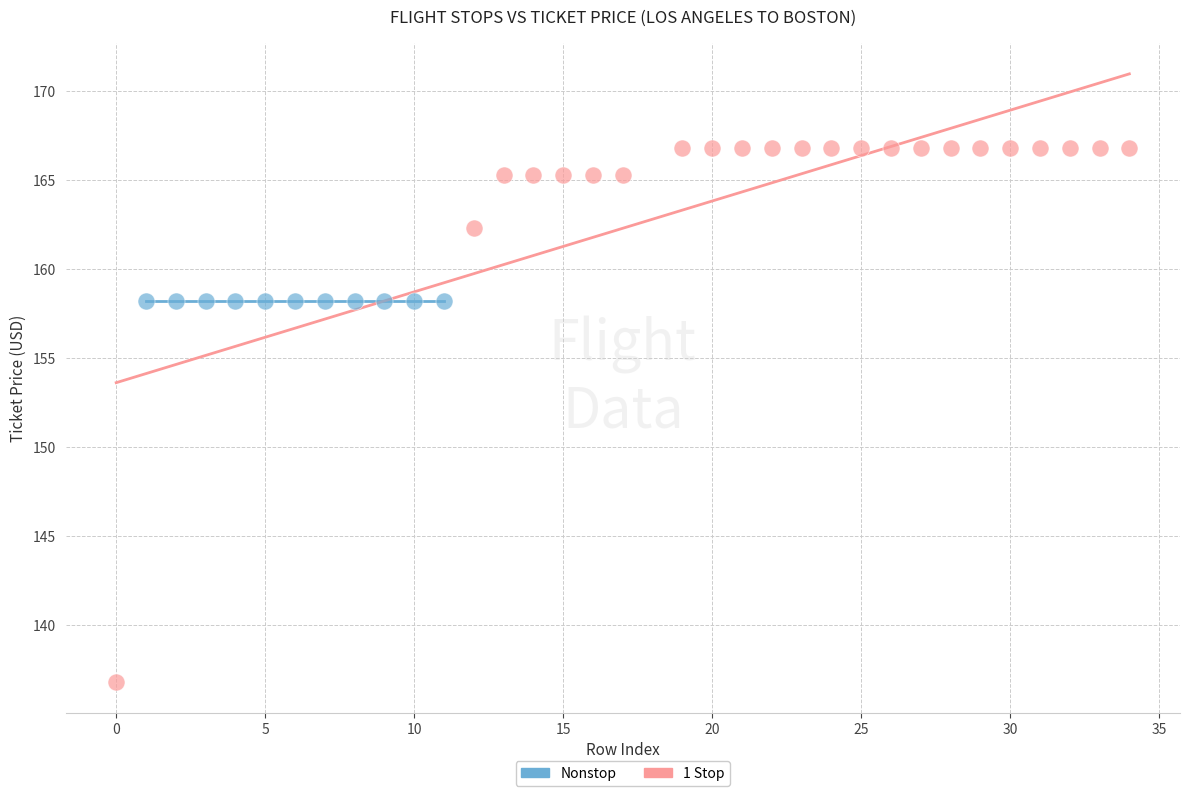

Which series reaches the maximum Y coordinate?

1 Stop